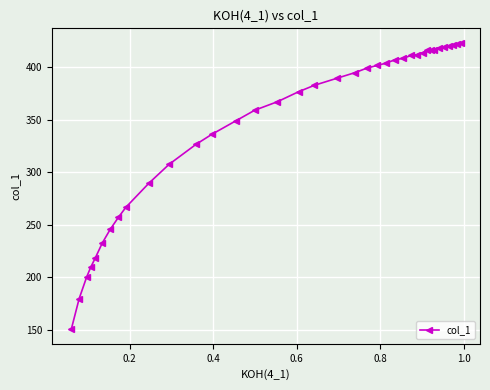

What is the difference between the second highest and minimum values?

272.2